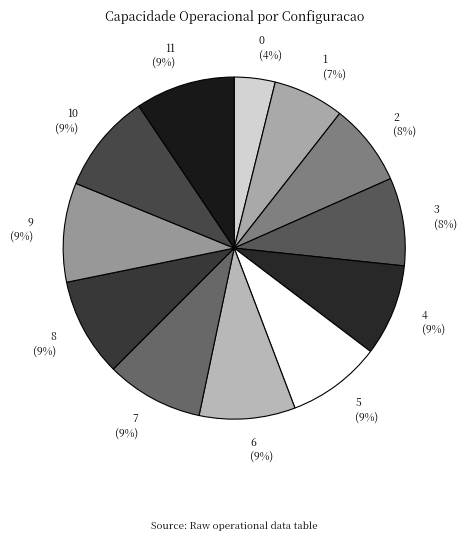

Is there a majority slice in this chart?

No